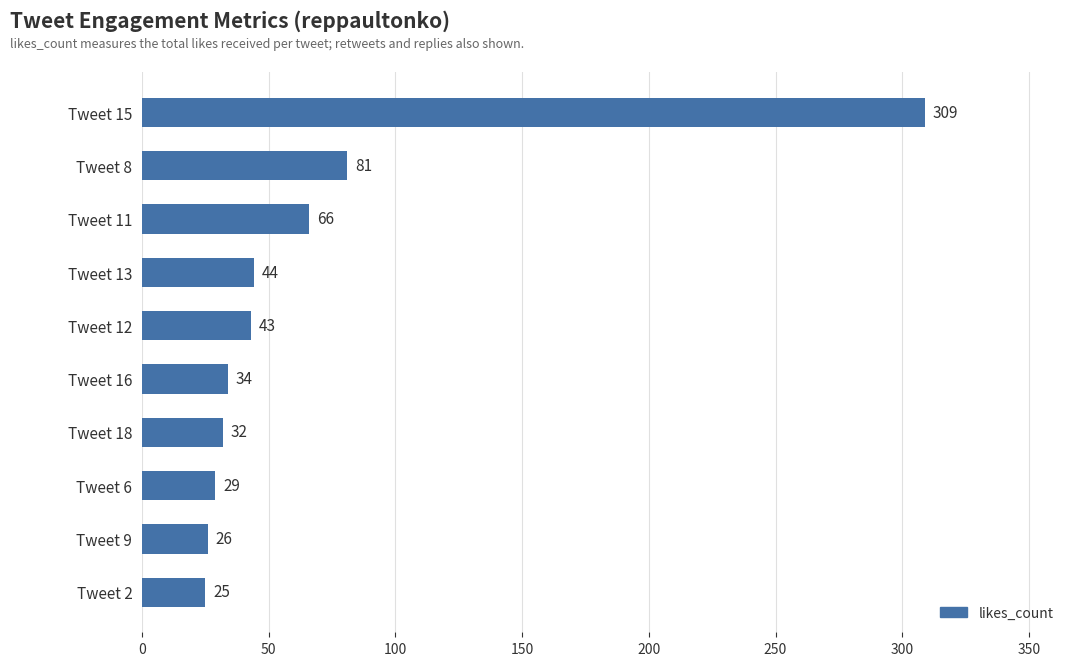

What is the average value?

69